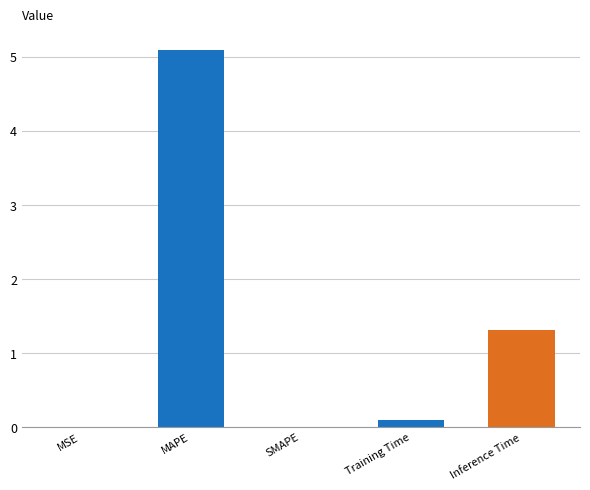

Where is the data nearest to the value 2?

Inference Time